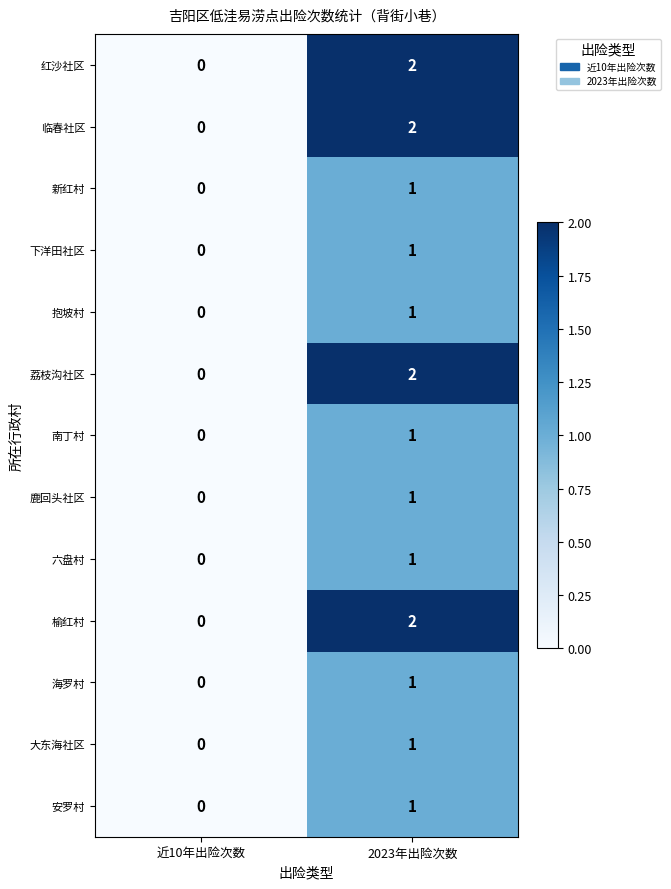

The 大东海社区 series shows 0 at 近10年出险次数. True or false?

True